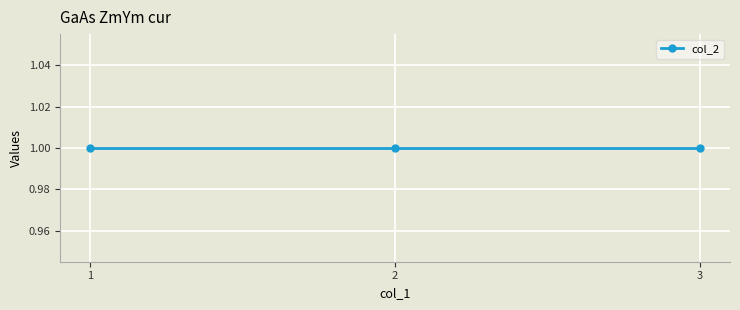

What is the sum of all col_2 values?

3